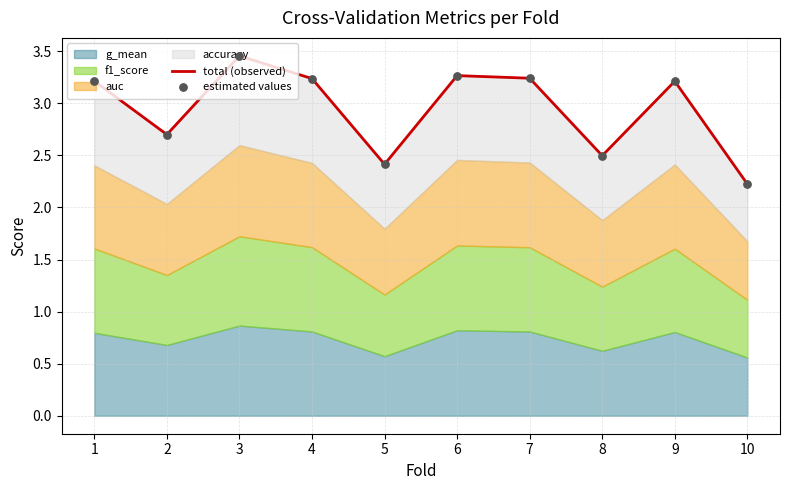

Which series has the largest total across all categories?

total (observed)